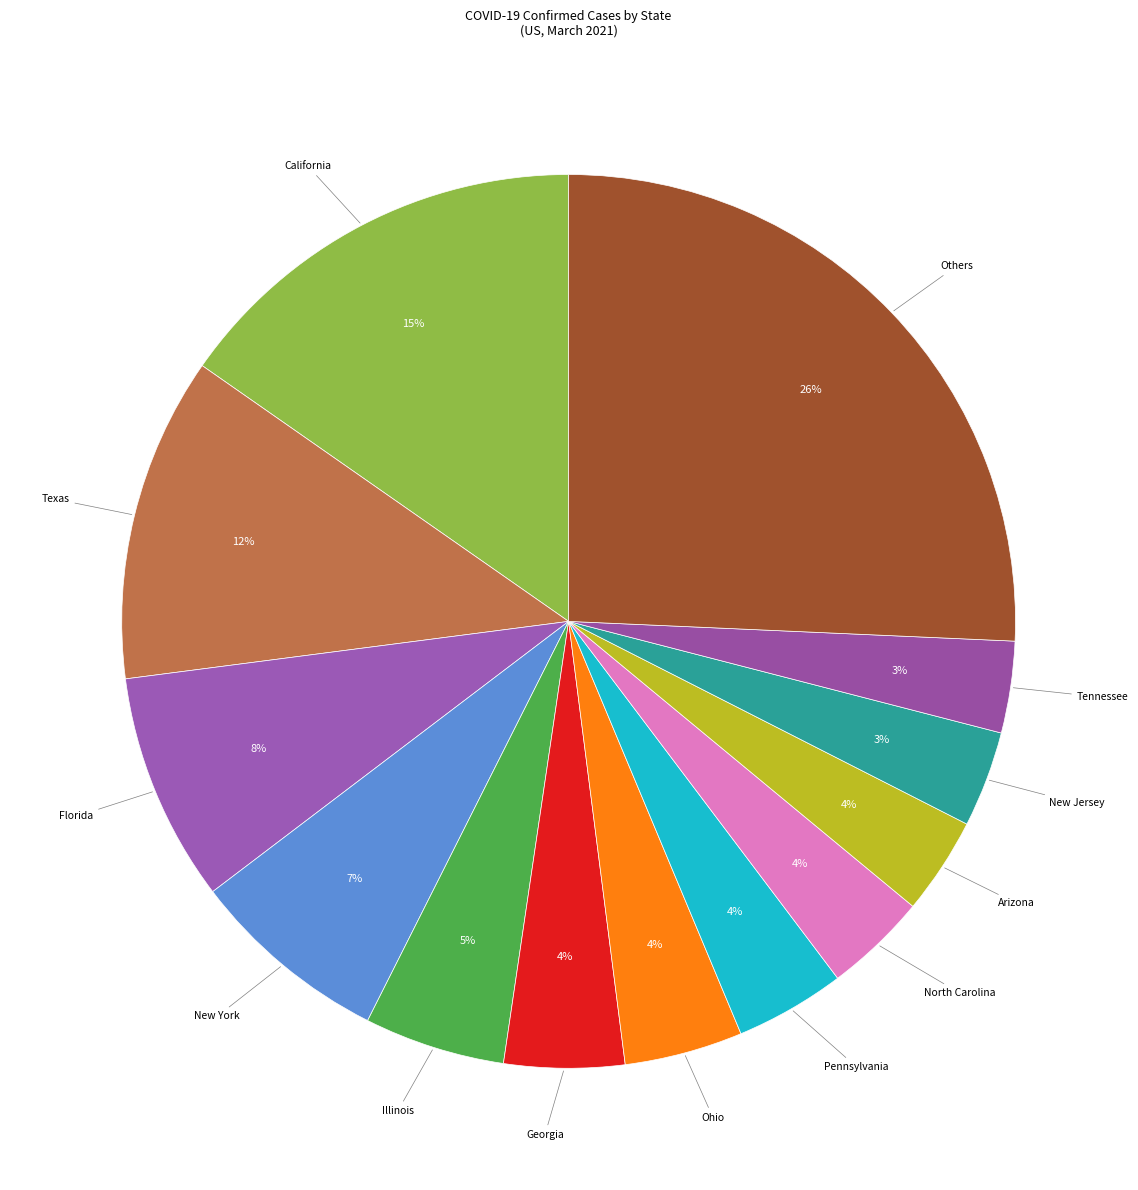

Between Others and New Jersey, which is larger?

Others